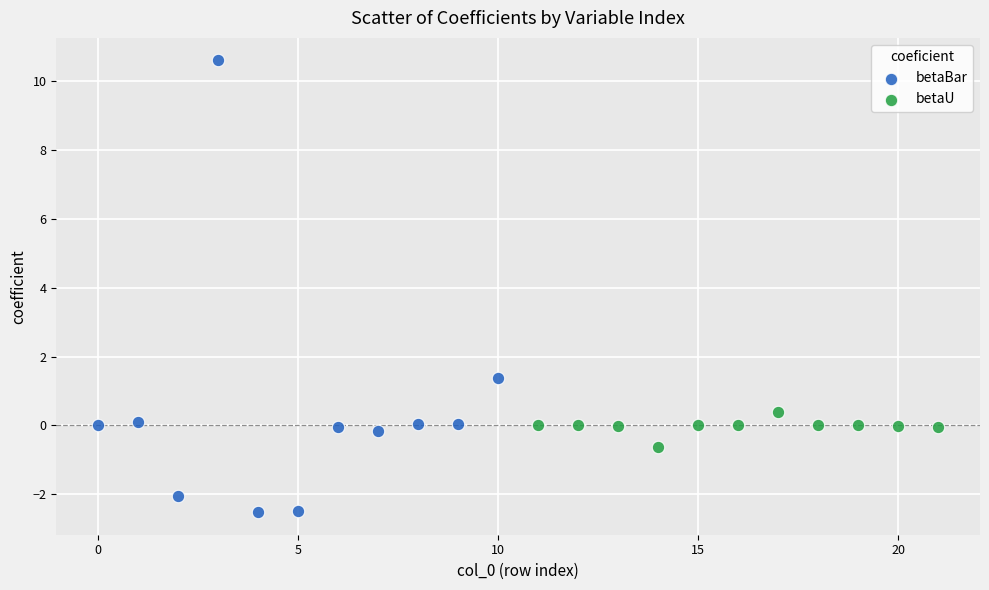

Which series has the widest spread of Y values?

betaBar